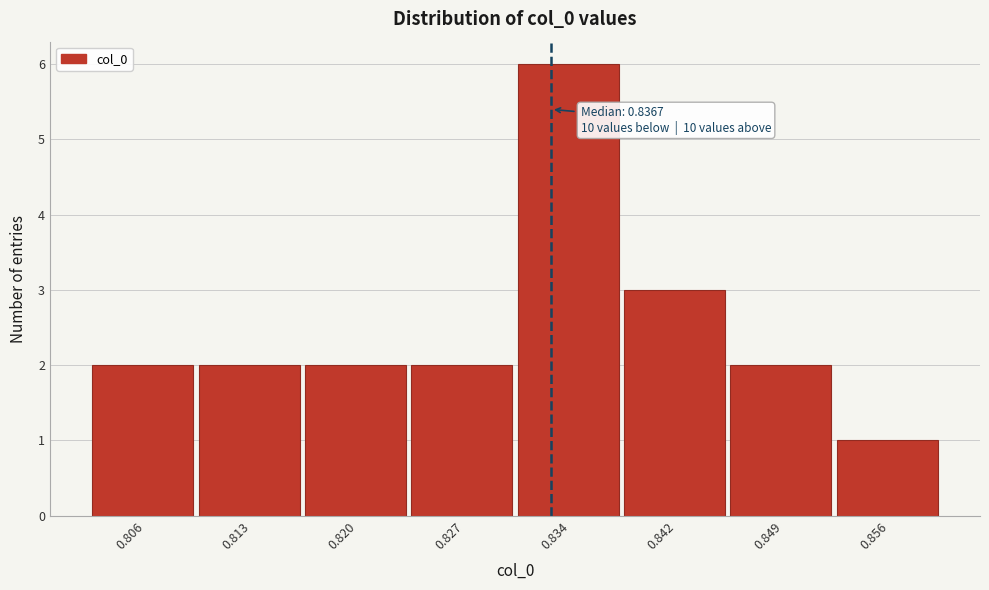

Reading left to right, what are all the values shown in this chart?

2	2	2	2	6	3	2	1